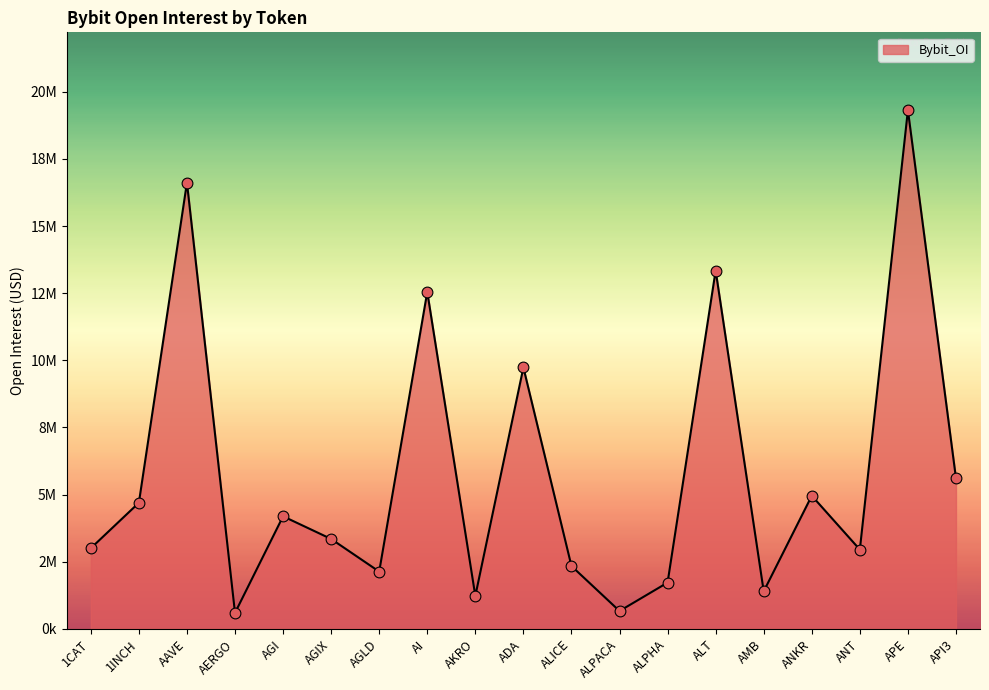

Between 1CAT and AMB, which is larger?

1CAT